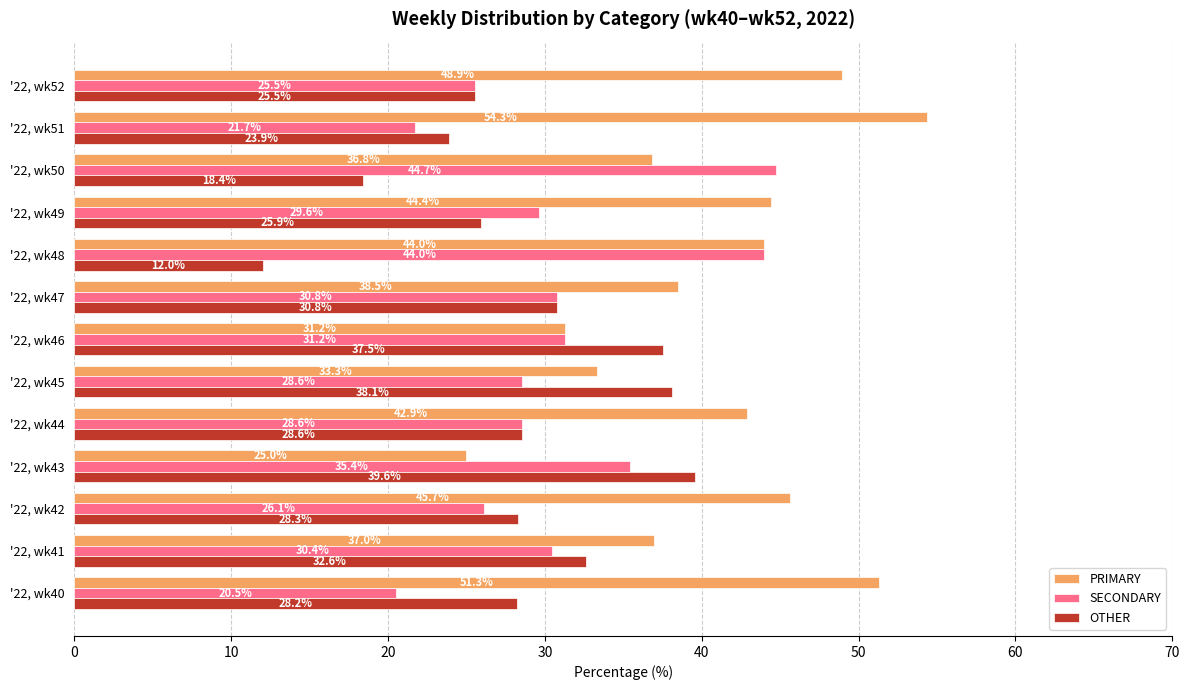

Read the SECONDARY value at '22, wk52.

25.5